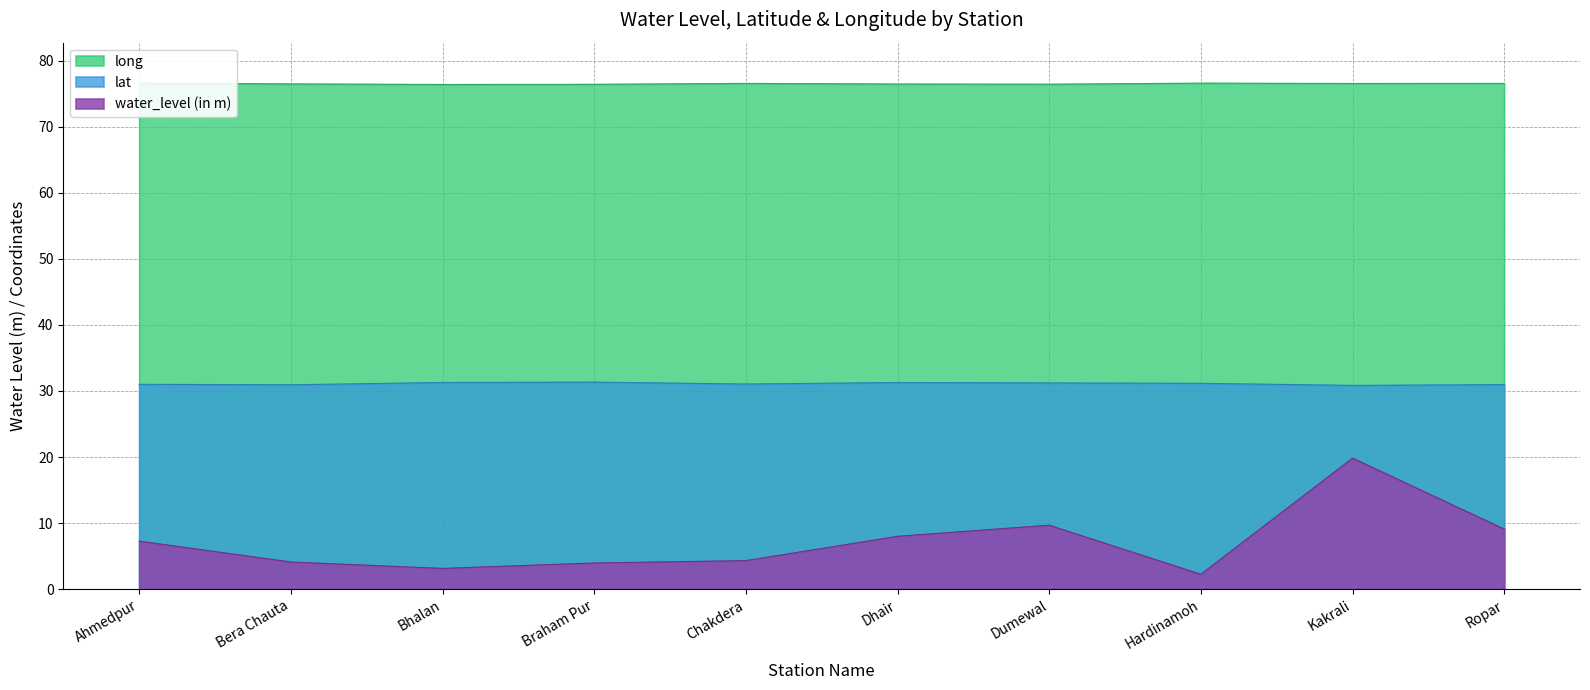

What is the difference between the highest and lowest values at Dumewal?

66.7